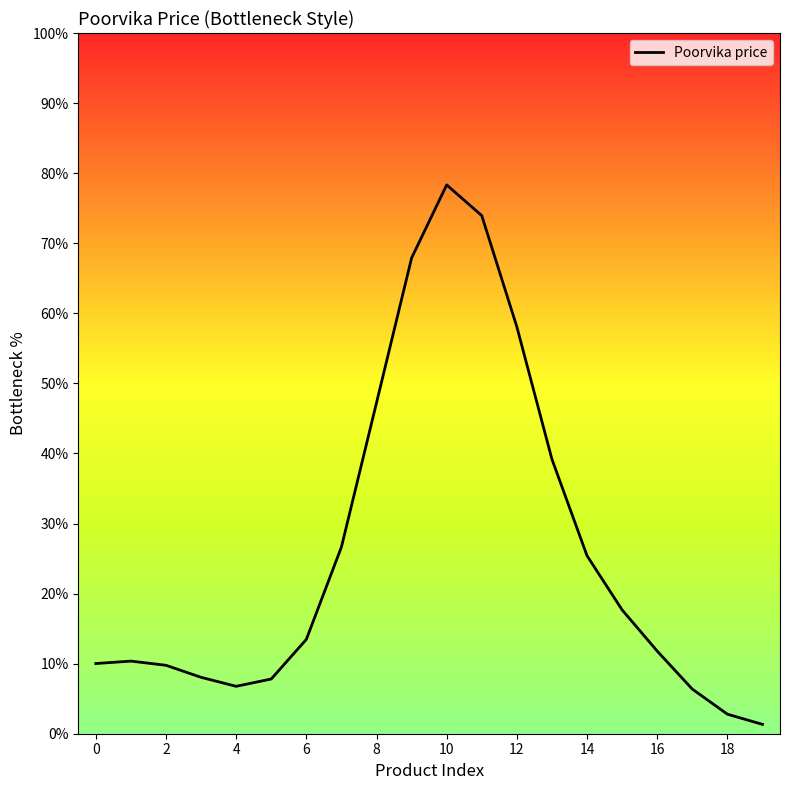

What is the maximum value shown in the chart?

78.3